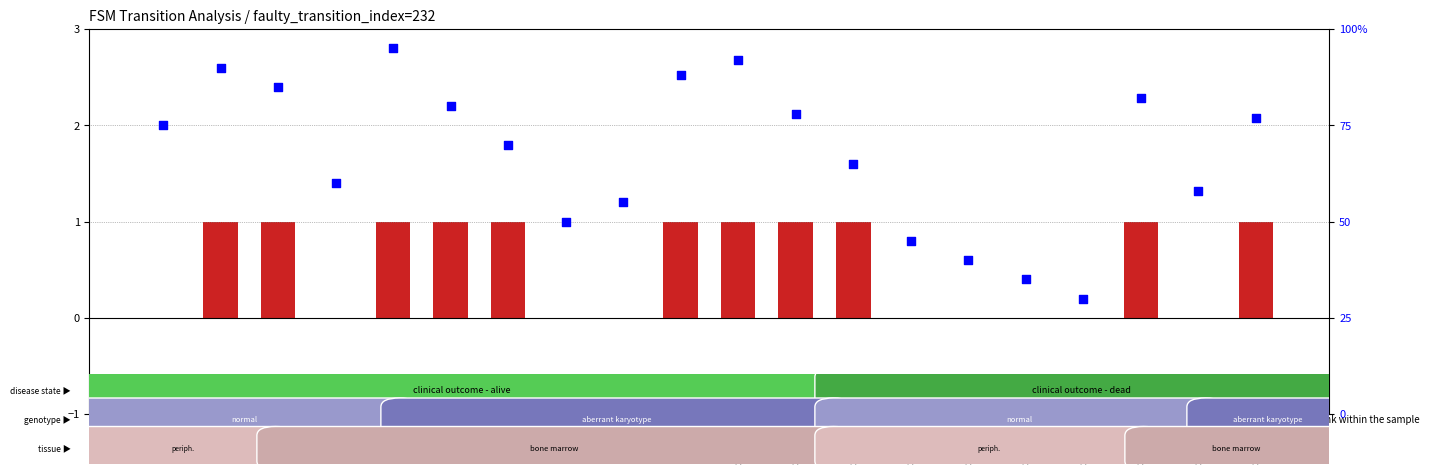

At how many categories does at least one series exceed 7?

20